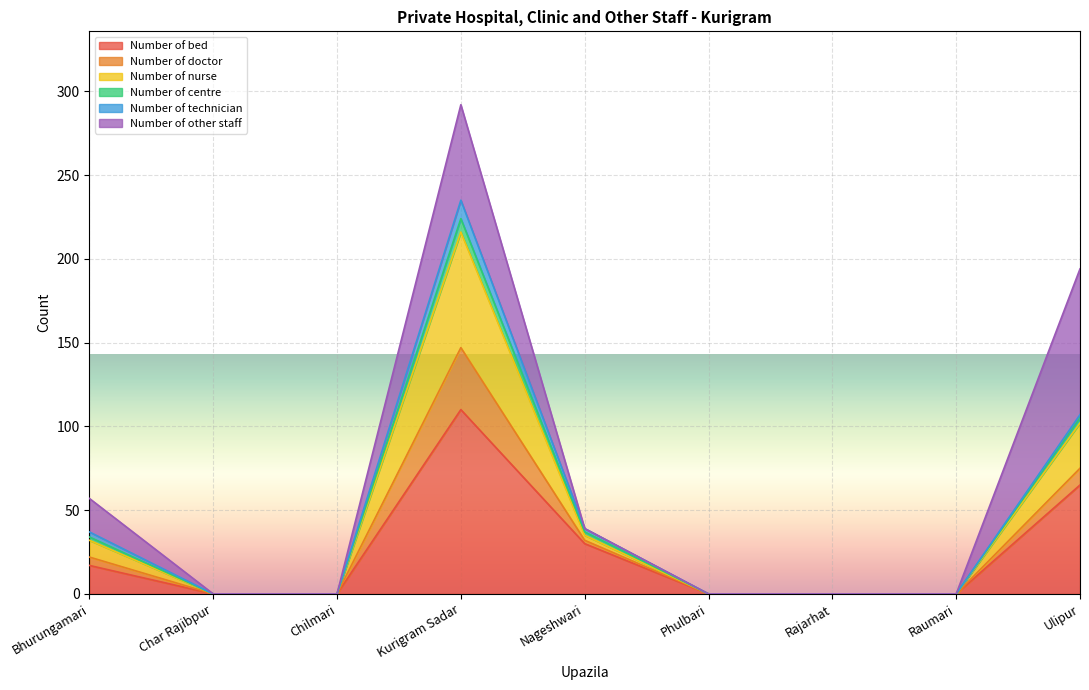

The Number of bed series shows 110 at Kurigram Sadar. True or false?

True